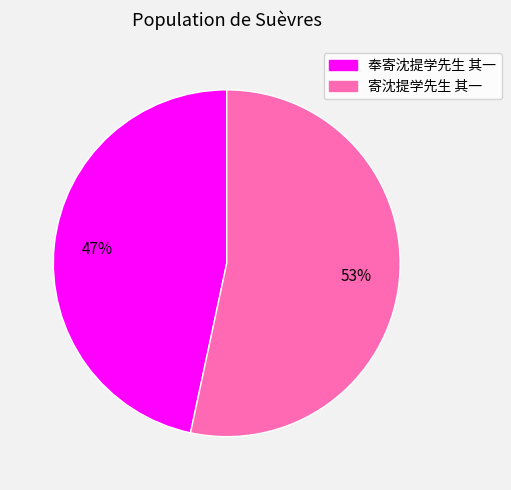

True or false: 寄沈提学先生 其一 accounts for 40% of the total.

False